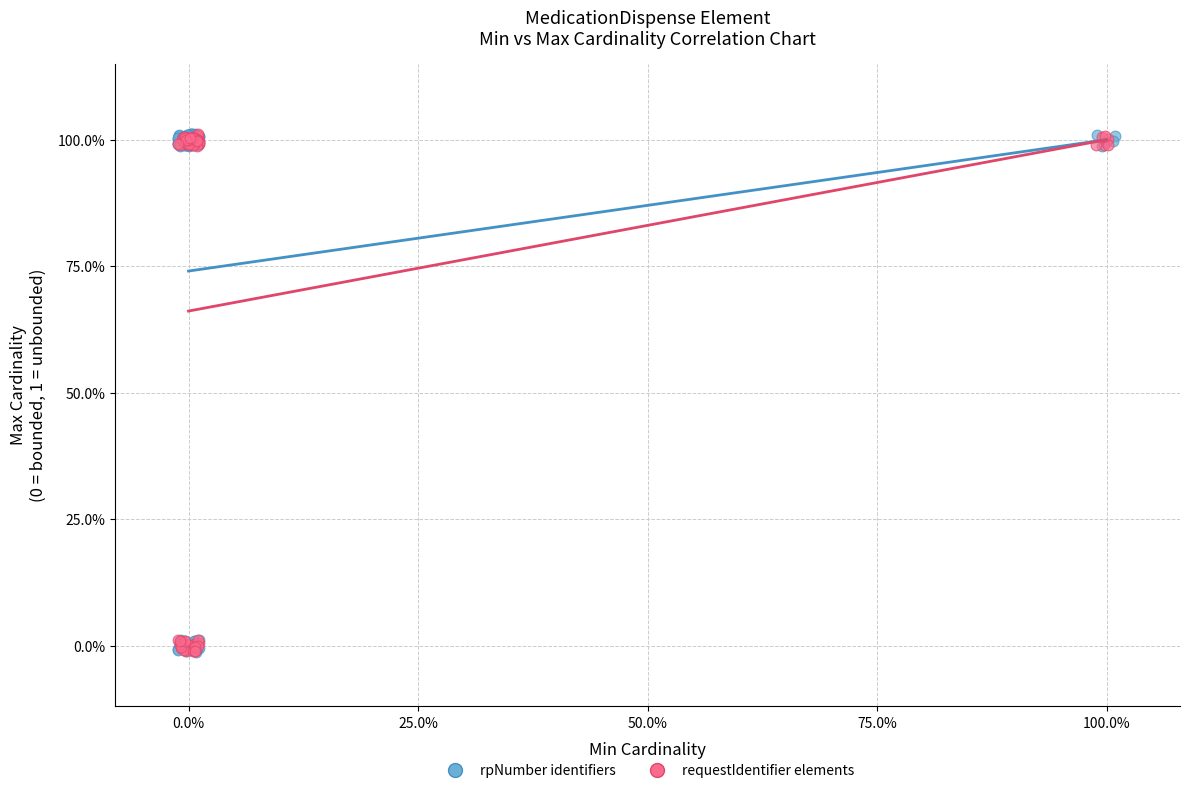

What are all the series names shown in the legend?

rpNumber identifiers, requestIdentifier elements